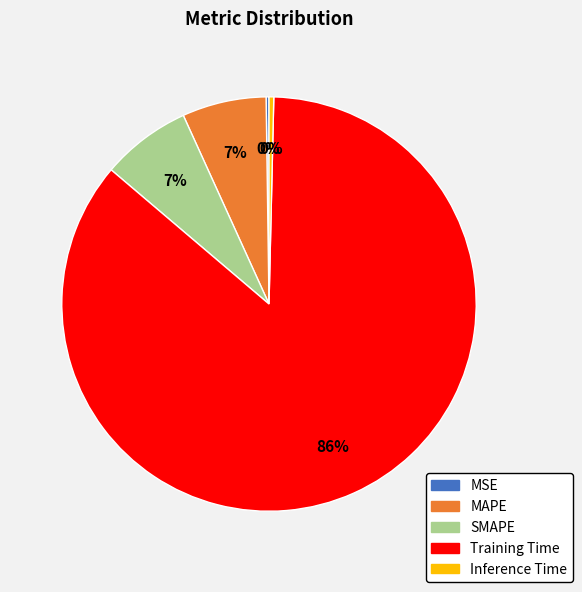

Which category has the biggest portion of the pie?

Training Time